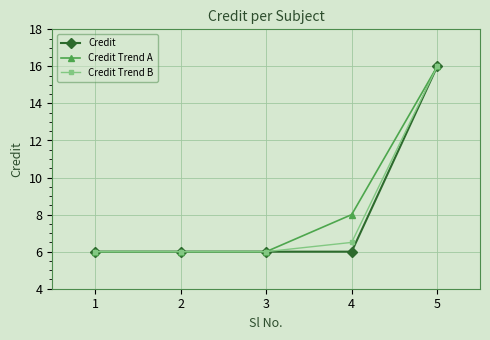

True or false: Credit has a value of 9.9 at 4.

False